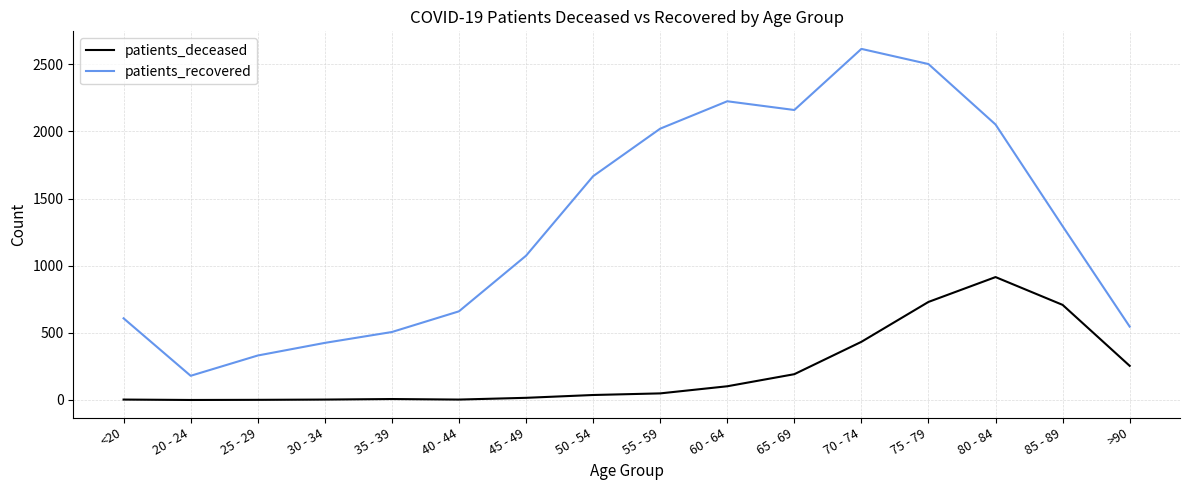

What is the sum of the patients_deceased values at 85 - 89 and 75 - 79?

1438